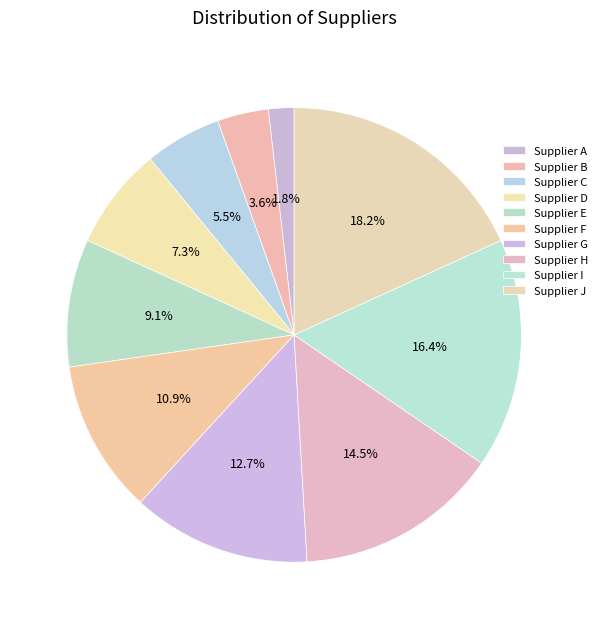

What is the change in value from Supplier F to Supplier H?

+2